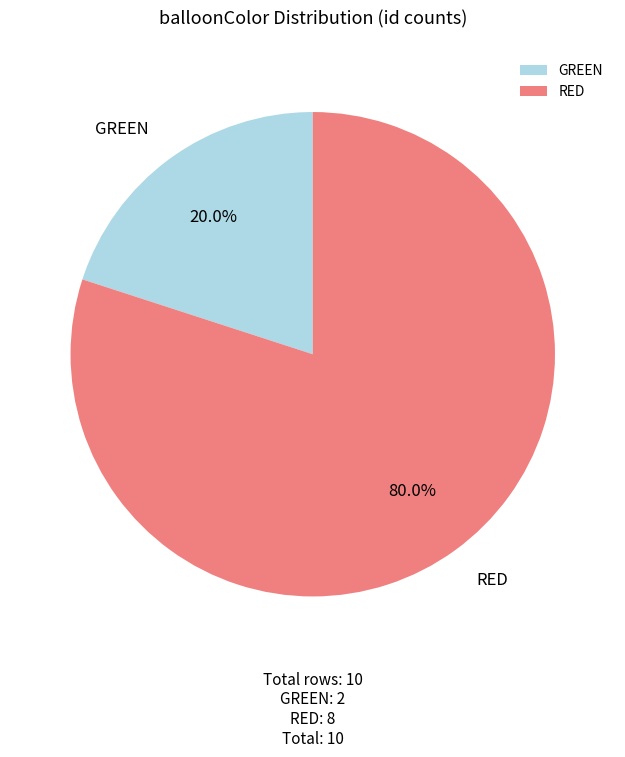

Which category has the biggest portion of the pie?

RED